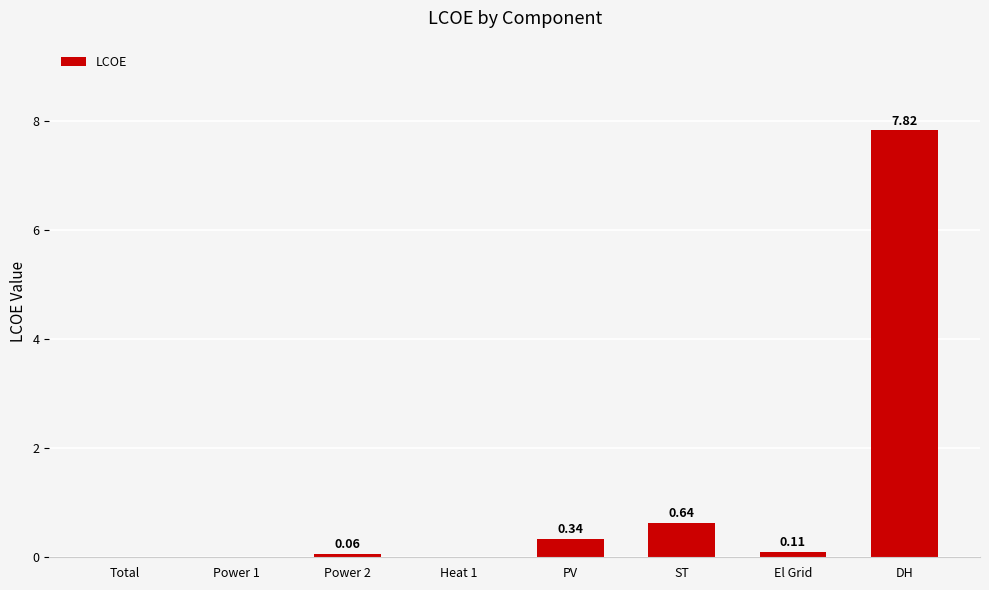

Which category has the highest value across all series?

DH